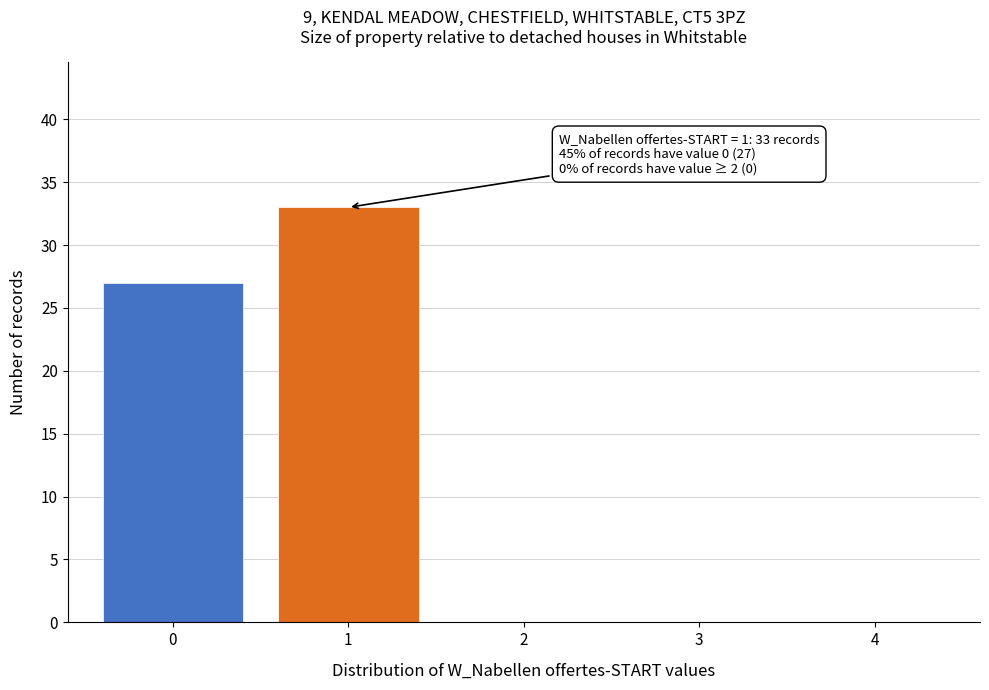

Reading right to left, what are all the values shown in this chart?

4=0	3=0	2=0	1=33	0=27